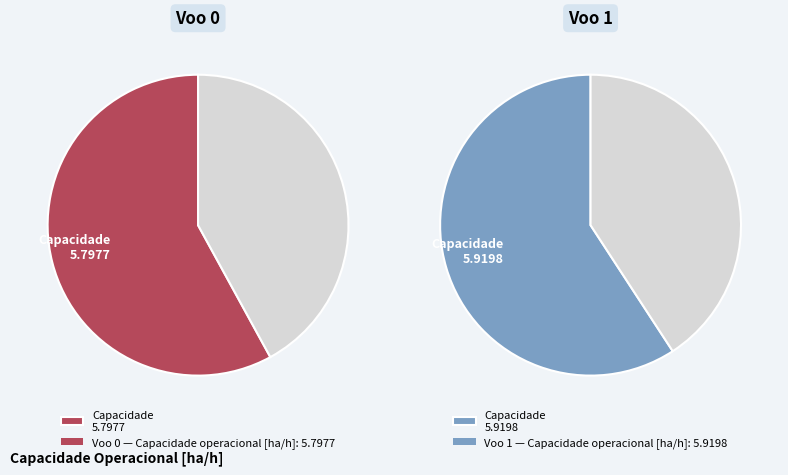

Combined, do 1 and 0 account for over 50%?

Yes